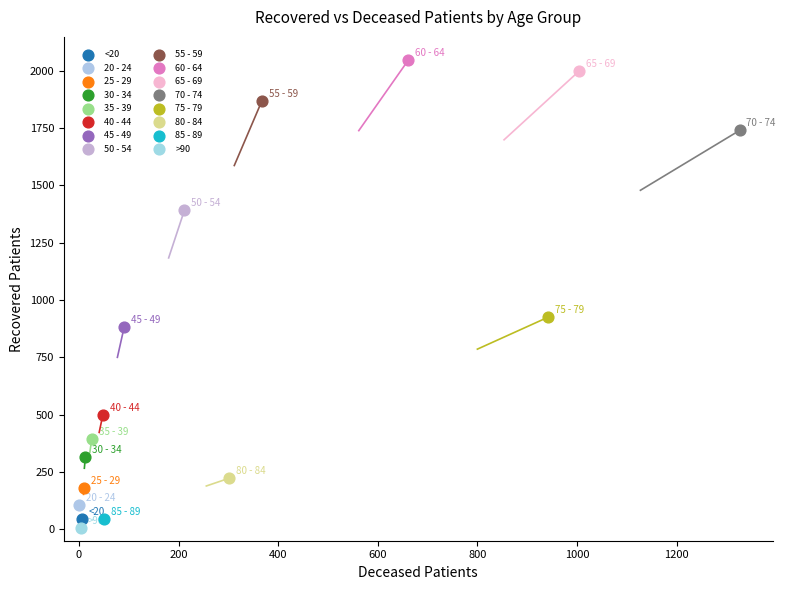

Which series contains the lowest Y value?

>90